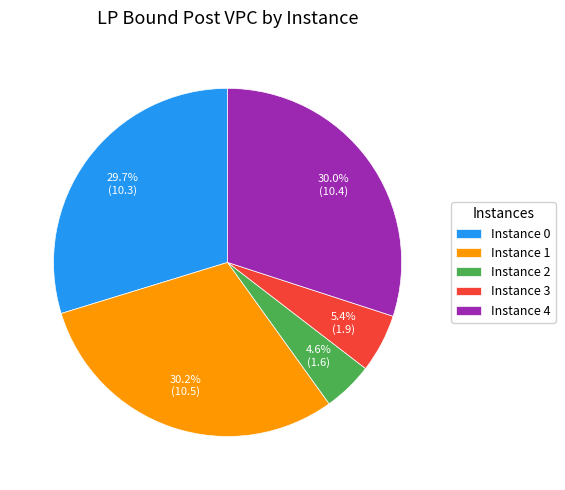

Approximately how many times larger is the value at Instance 1 compared to Instance 0?

1.0